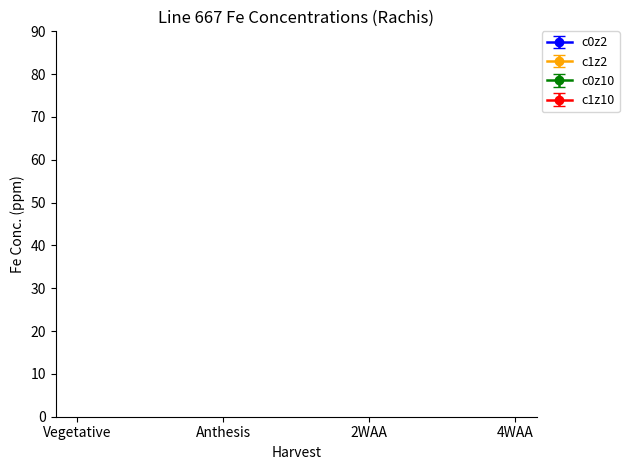

Does the chart display data point markers on the line(s)?

Yes